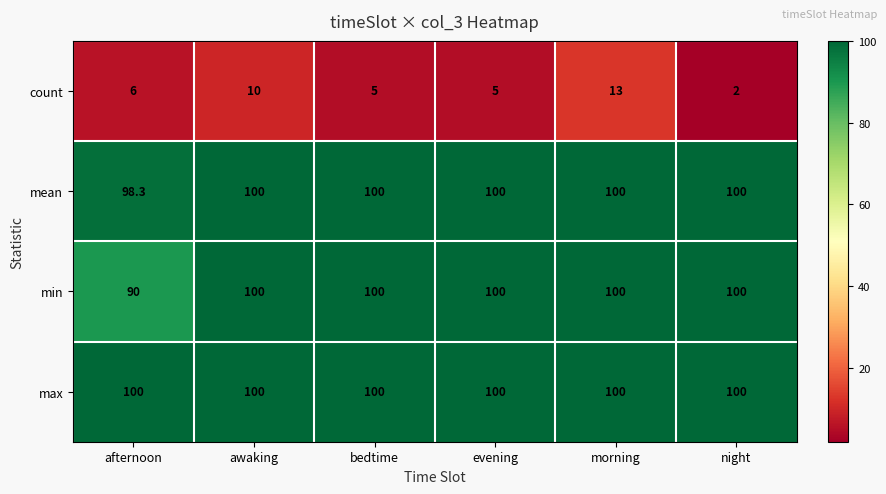

What is the highest value of the max series?

100.0